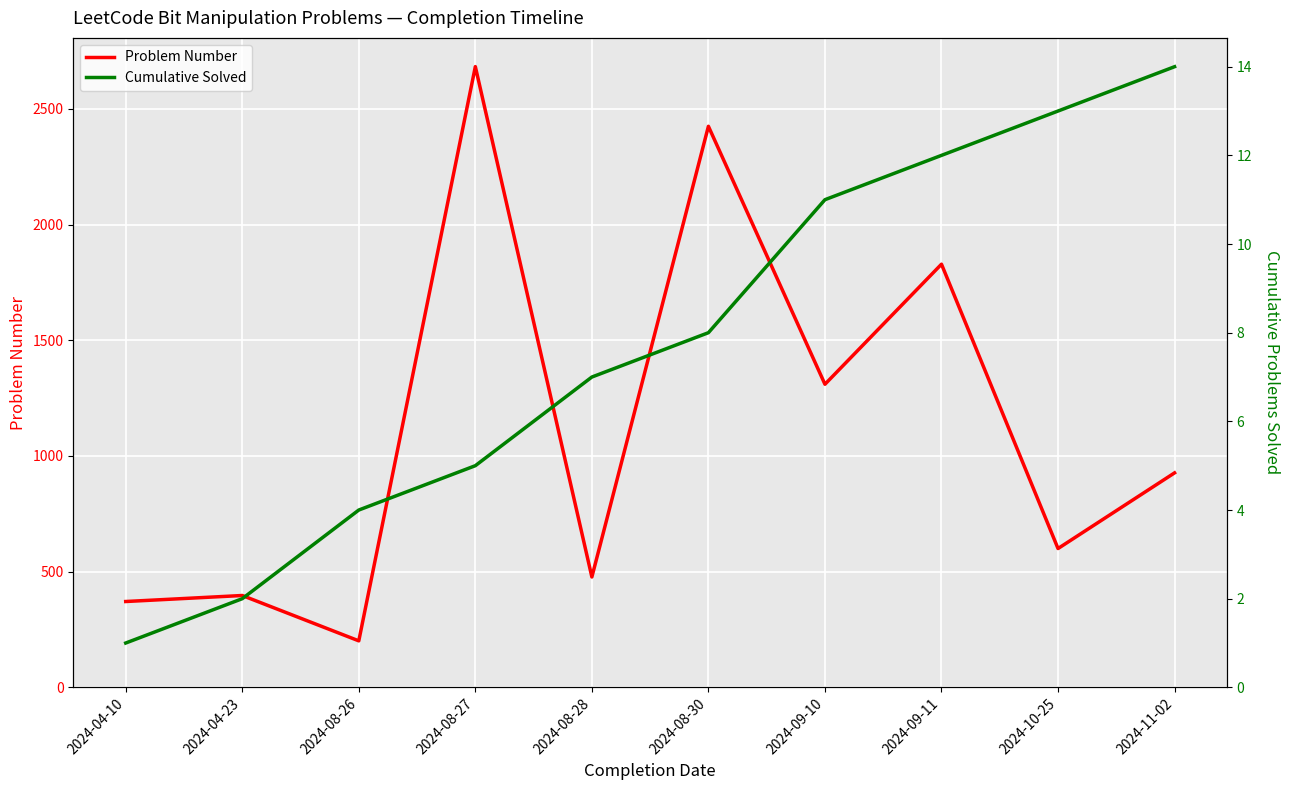

What is the approximate value of Cumulative Solved at 2024-04-10?

1